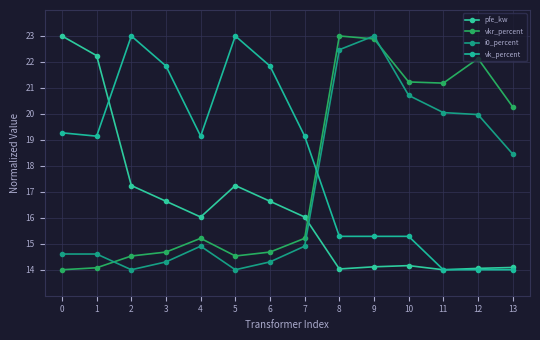

What is the value of the vk_percent point at the 2nd from the left?

19.1